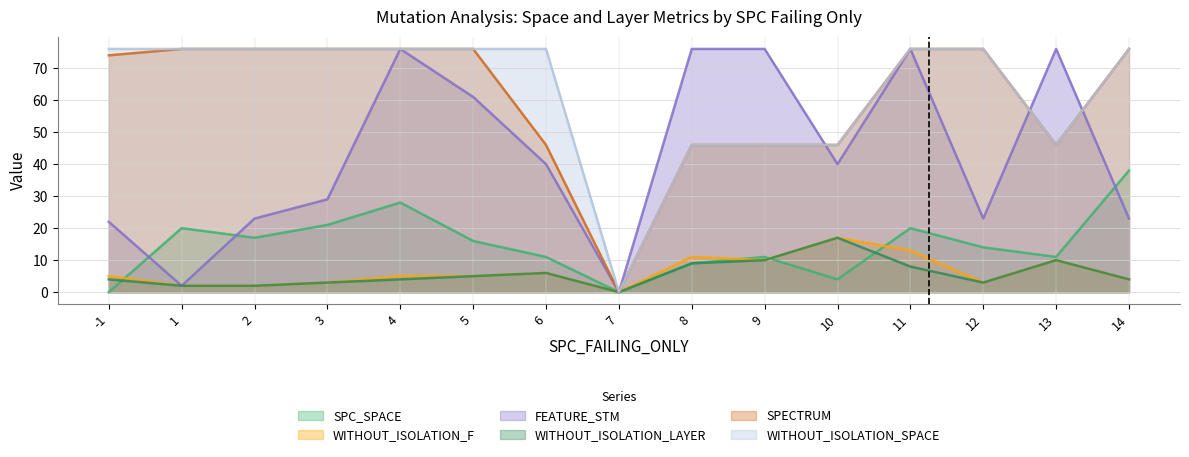

Reading right to left, what are all the values shown in this chart?

SPC_SPACE: 38	11	14	20	4	11	9	0	11	16	28	21	17	20	0
WITHOUT_ISOLATION_F: 4	10	3	13	17	10	11	0	6	5	5	3	2	2	5
FEATURE_STM: 23	76	23	76	40	76	76	0	40	61	76	29	23	2	22
WITHOUT_ISOLATION_LAYER: 4	10	3	8	17	10	9	0	6	5	4	3	2	2	4
SPECTRUM: 76	46	76	76	46	46	46	0	46	76	76	76	76	76	74
WITHOUT_ISOLATION_SPACE: 76	46	76	76	46	46	46	0	76	76	76	76	76	76	76